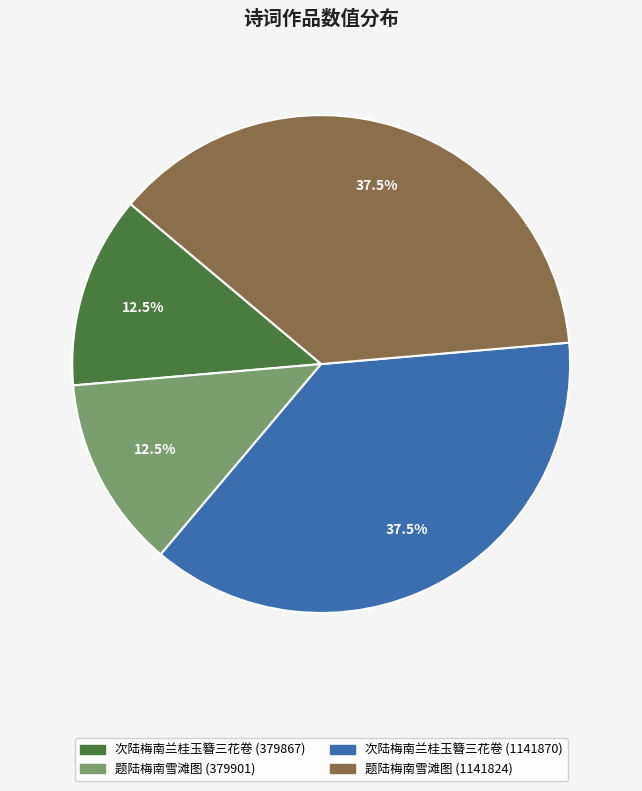

What is the ratio of the value at 题陆梅南雪滩图 (379901) to the value at 题陆梅南雪滩图 (1141824)?

0.3